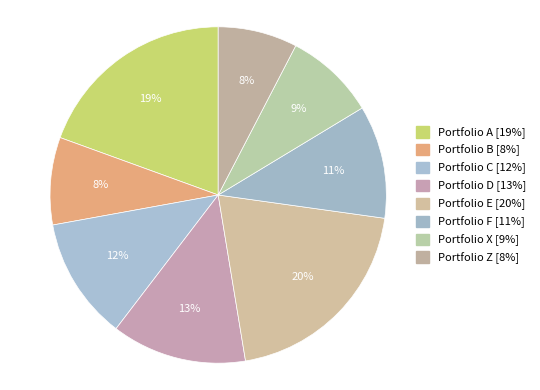

To the nearest percent, what is the difference between the Portfolio X and Portfolio C slice percentages?

3%